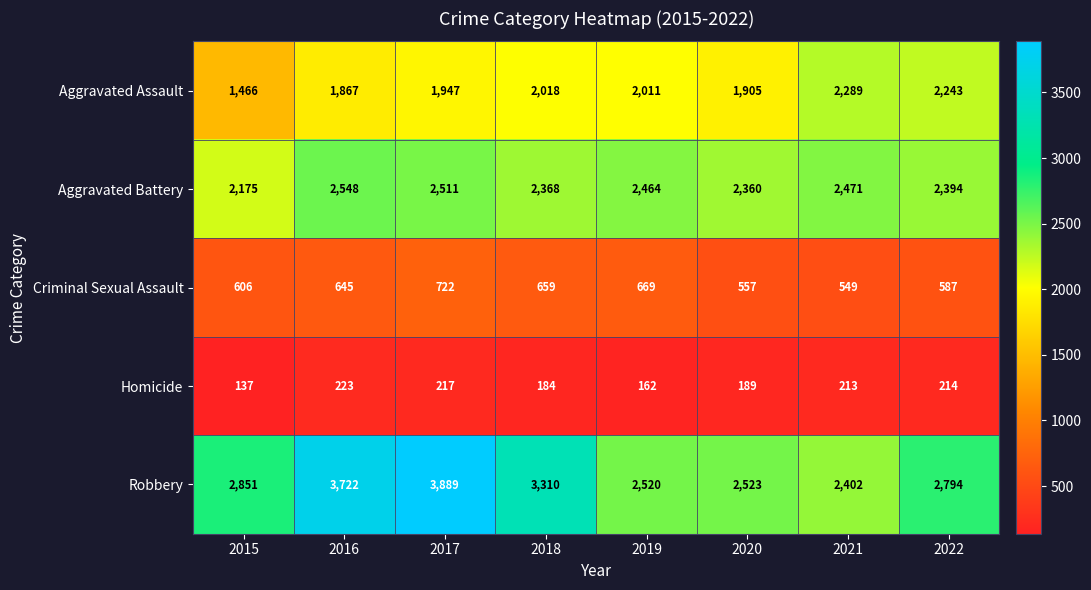

At which category is the sum across all series the highest?

2017